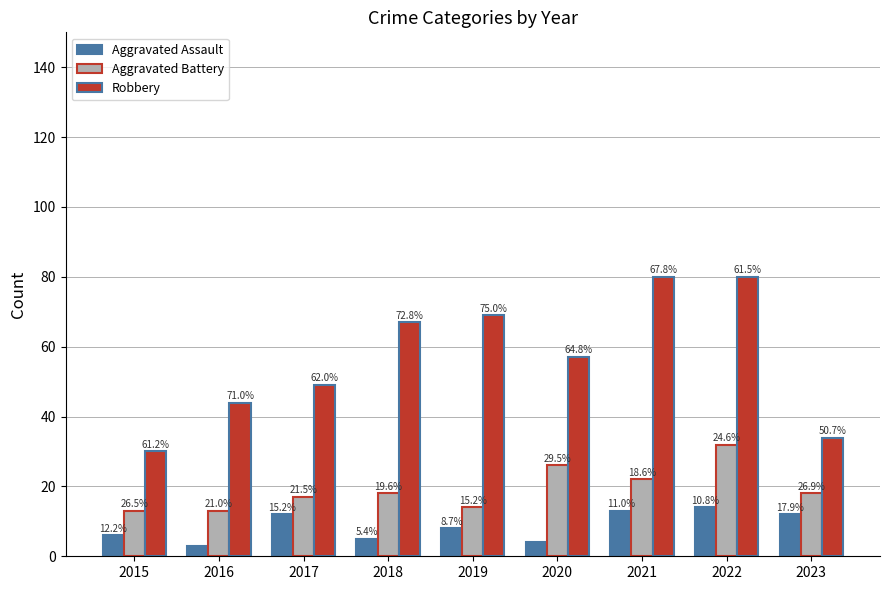

Read the Aggravated Battery value at 2018, to the nearest 5.

20